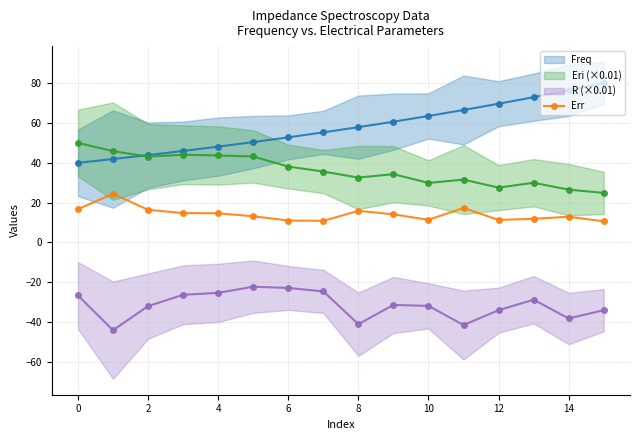

True or false: Err has more than 1 interior local peaks.

True